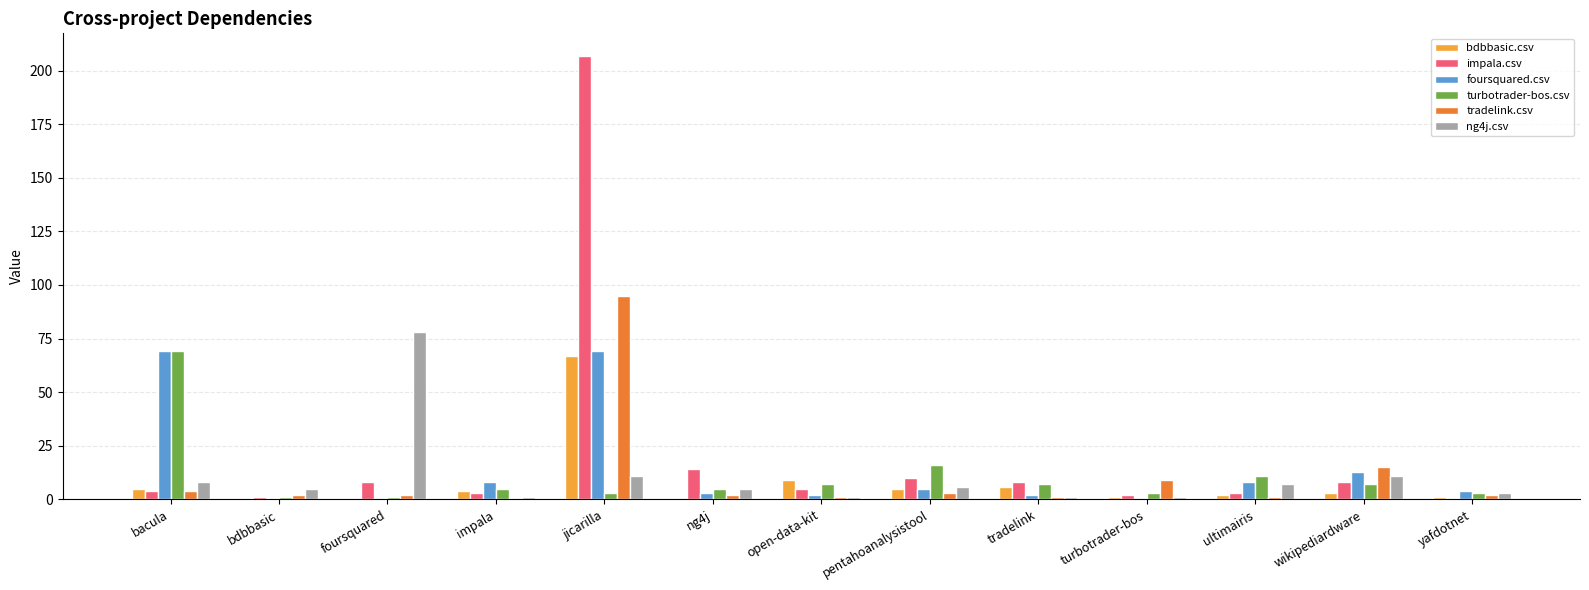

How many positive values does the tradelink.csv series have?

12